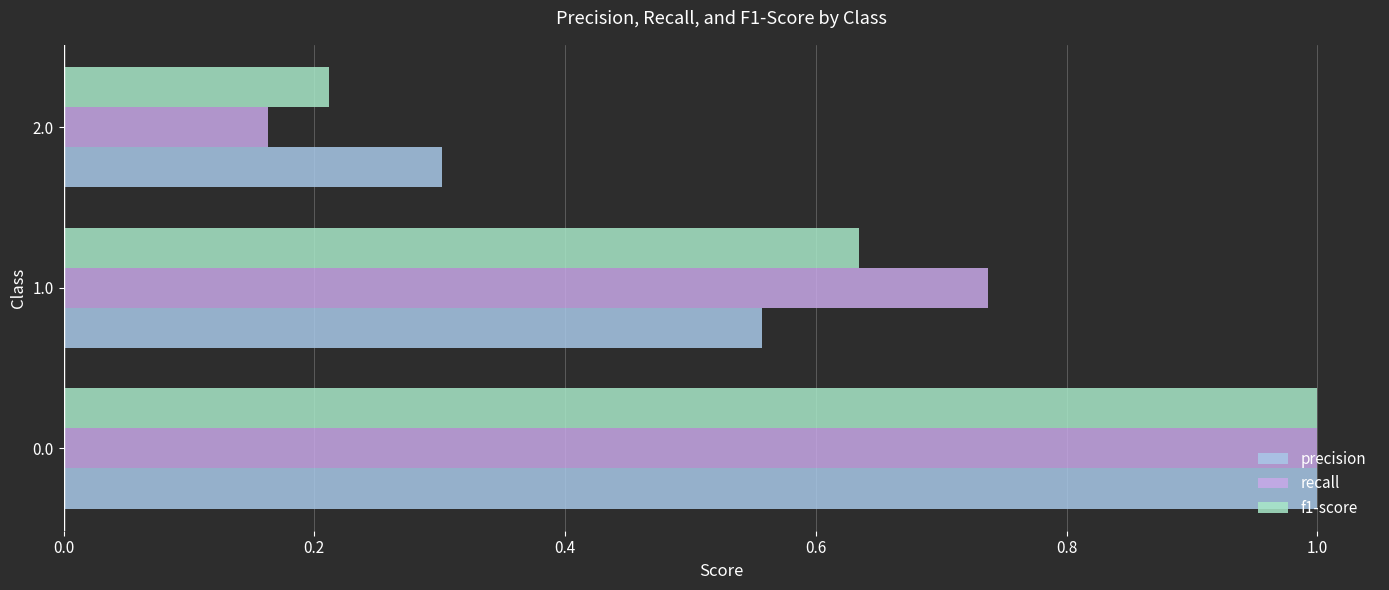

What is the difference between the maximum and minimum values in the recall series?

0.8